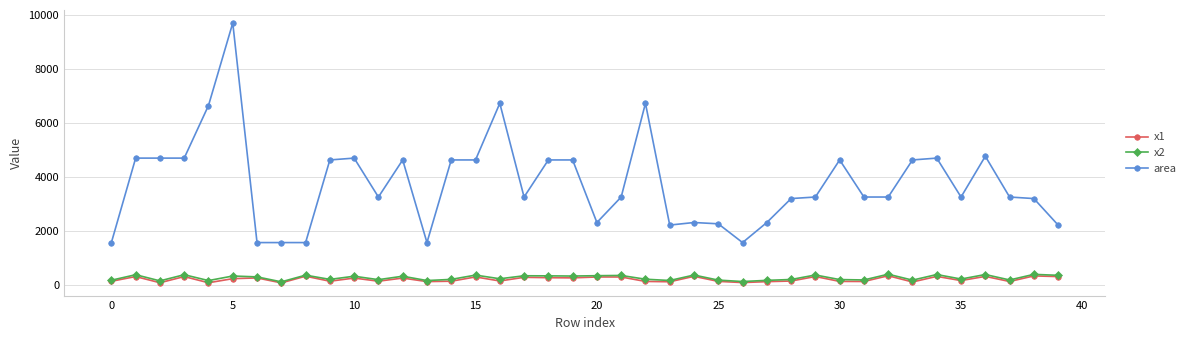

What is the maximum value for area?

9702